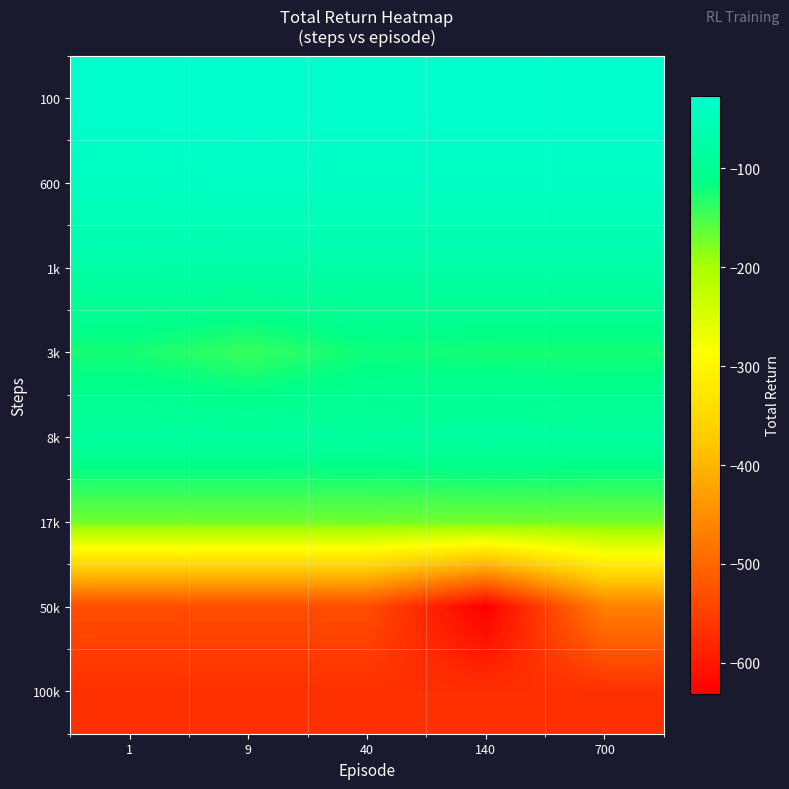

Reading left to right, what are all the values shown in this chart?

row_0: -26.8	-26.8	-26.8	-26.8	-26.8
row_1: -40.7	-36.0	-38.8	-38.8	-38.8
row_2: -74.4	-74.4	-74.4	-74.4	-74.4
row_3: -125.6	-142.0	-121.5	-125.6	-125.6
row_4: -84.0	-84.0	-85.0	-80.0	-84.0
row_5: -171.2	-171.2	-171.2	-171.2	-171.2
row_6: -532.4	-532.4	-532.4	-631.0	-466.7
row_7: -569.6	-569.6	-569.6	-569.6	-569.6